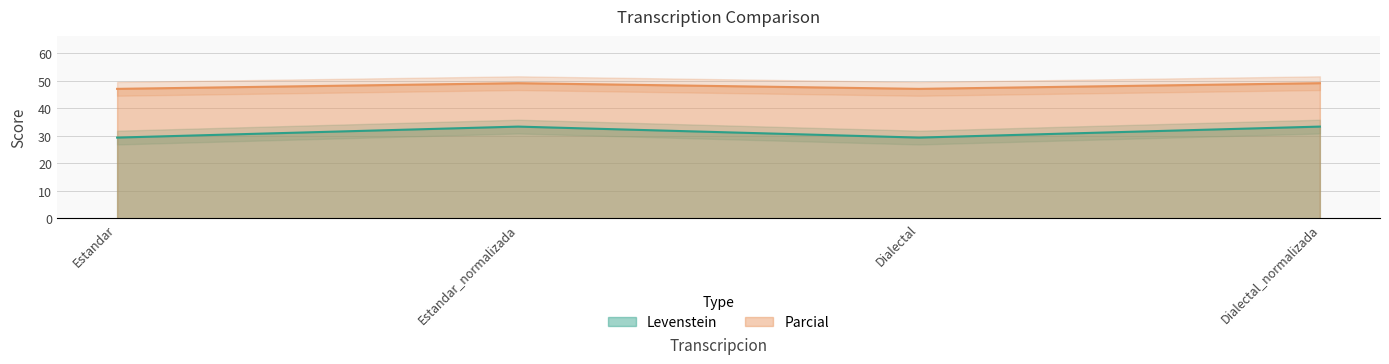

In Levenstein, how many points are higher than both neighbors (excluding endpoints)?

1